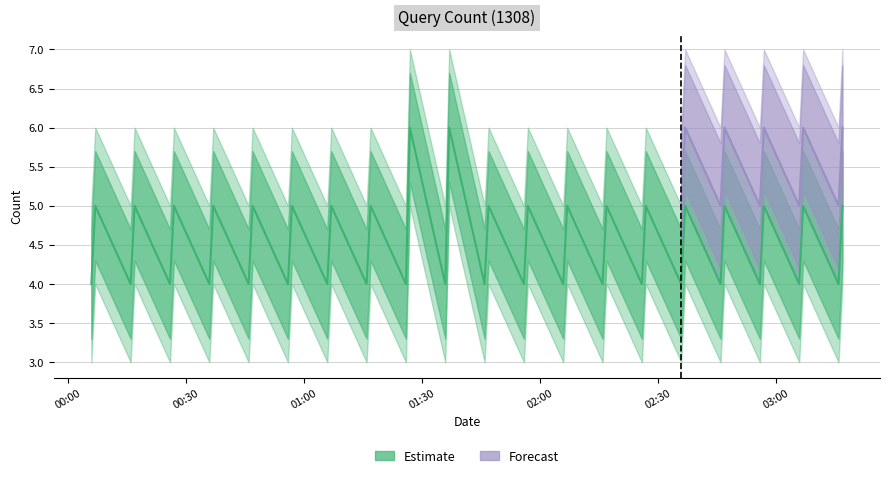

What is the sum of the Estimate values at 2019-09-04 02:37:00 and 2019-09-04 00:57:00?

10